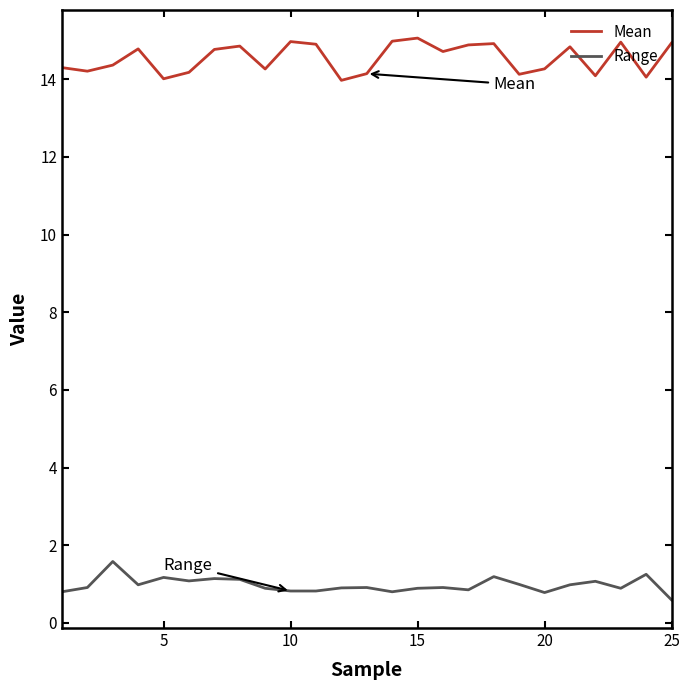

Which series has the largest total across all categories?

Mean